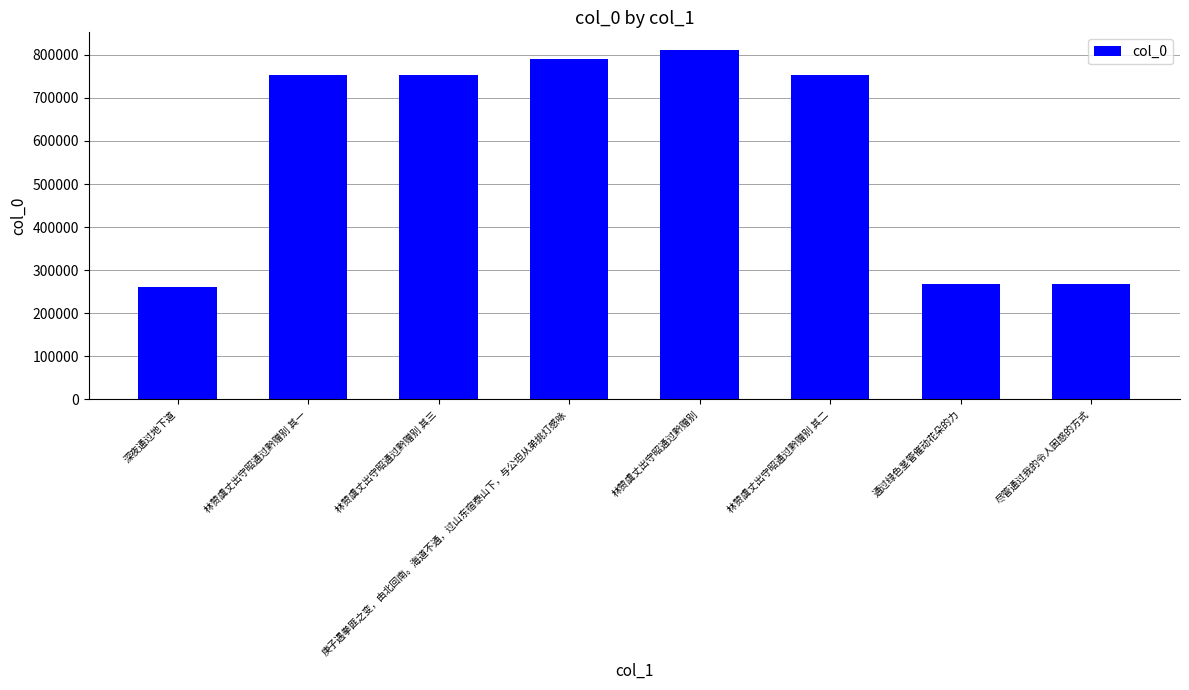

What is the value of the 8th bar from the left?

267190